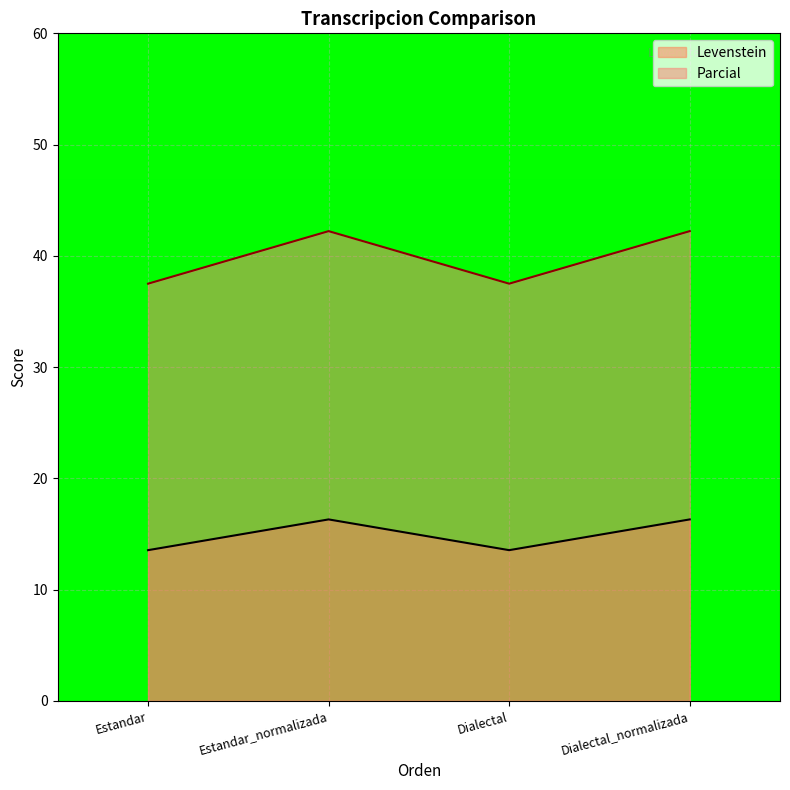

True or false: Parcial has more than 1 interior local peaks.

False